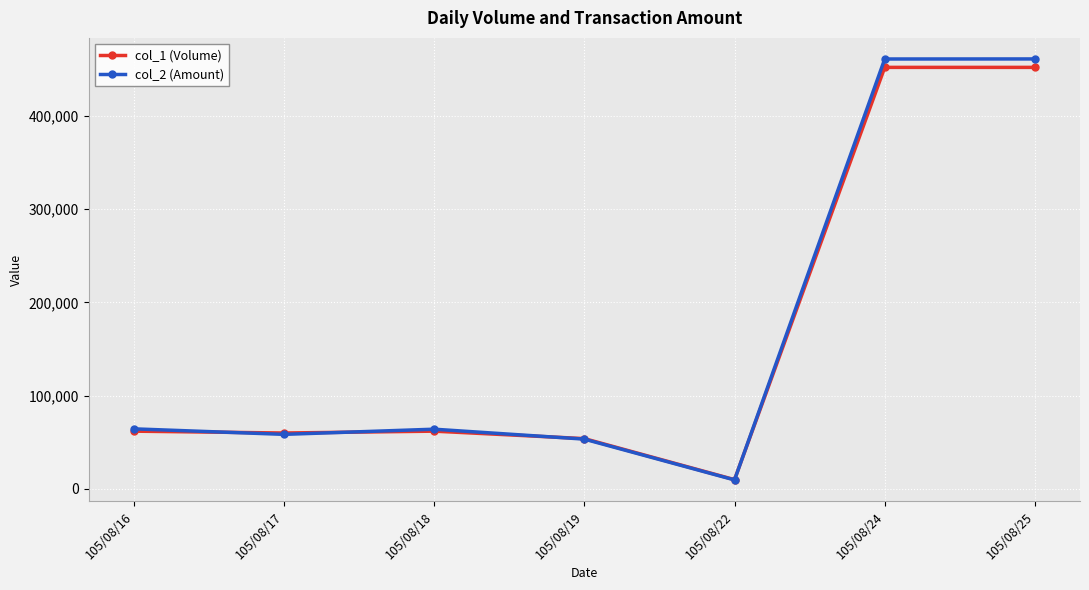

Which series changed the most between 105/08/18 and 105/08/19?

col_2 (Amount)